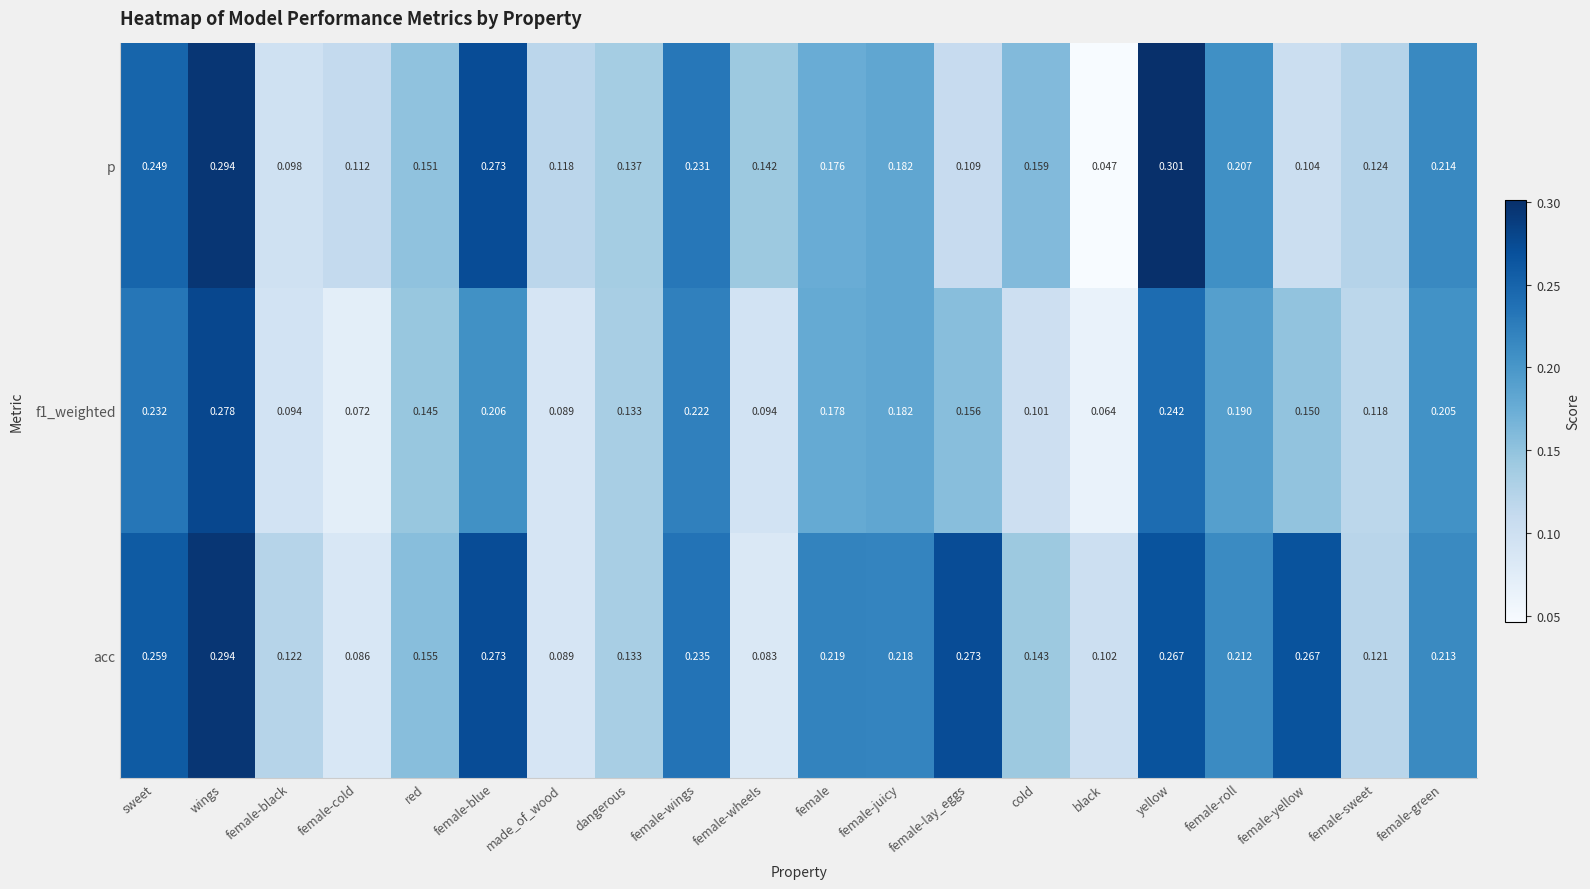

Which series has the largest total across all categories?

acc